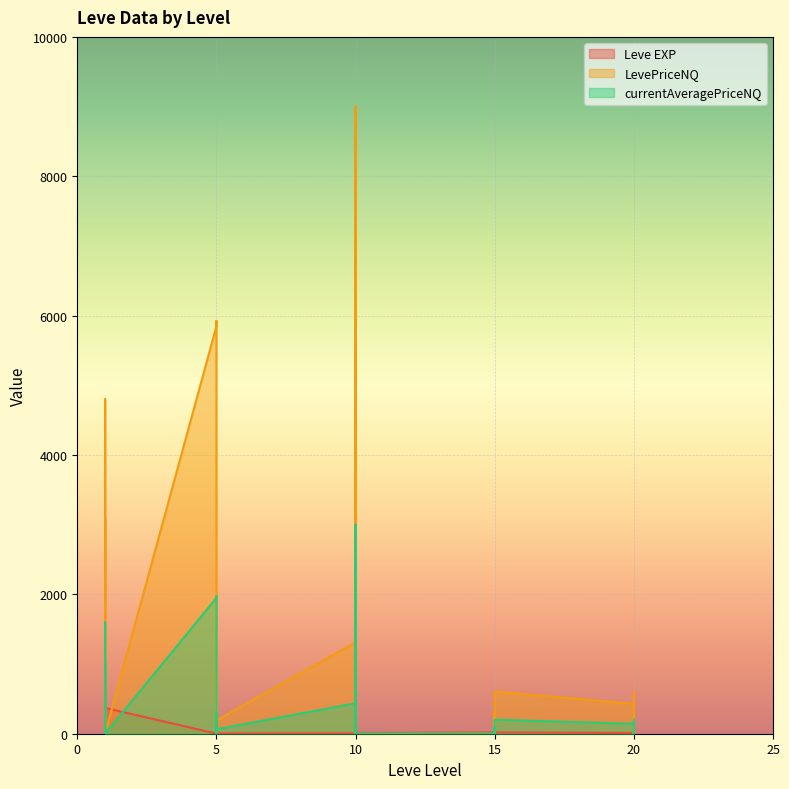

Reading left to right, transcribe all the data shown in this chart.

Leve EXP: 1=1.0	1=540.0	1=630.0	1=370.0	1=900.0	1=370.0	5=1.0	5=6.0	5=1.0	5=2.0	5=1.0	5=3.0	10=3.0	10=3.0	10=9.0	10=4.0	10=3.0	10=10.0	15=17.0	15=7.0	15=19.0	15=13.0	15=11.0	15=18.0	20=11.0	20=13.0	20=18.0	20=22.0	20=12.0	20=22.0
LevePriceNQ: 1=39.1	1=4800.0	1=0.0	1=1965.0	1=3103.5	1=0.0	5=5847.0	5=5923.5	5=174.4	5=881.2	5=0.0	5=191.0	10=1311.4	10=195.0	10=9000.0	10=30.0	10=1974.0	10=0.0	15=0.0	15=0.0	15=0.0	15=300.0	15=0.0	15=606.8	20=427.5	20=0.0	20=0.0	20=84.8	20=606.8	20=0.0
currentAveragePriceNQ: 1=39.0	1=1600.0	1=0.0	1=655.0	1=1034.5	1=0.0	5=1949.0	5=1974.5	5=58.1	5=293.8	5=0.0	5=63.7	10=437.1	10=65.0	10=3000.0	10=10.0	10=658.0	10=0.0	15=0.0	15=0.0	15=0.0	15=100.0	15=0.0	15=202.2	20=142.5	20=0.0	20=0.0	20=28.2	20=202.2	20=0.0